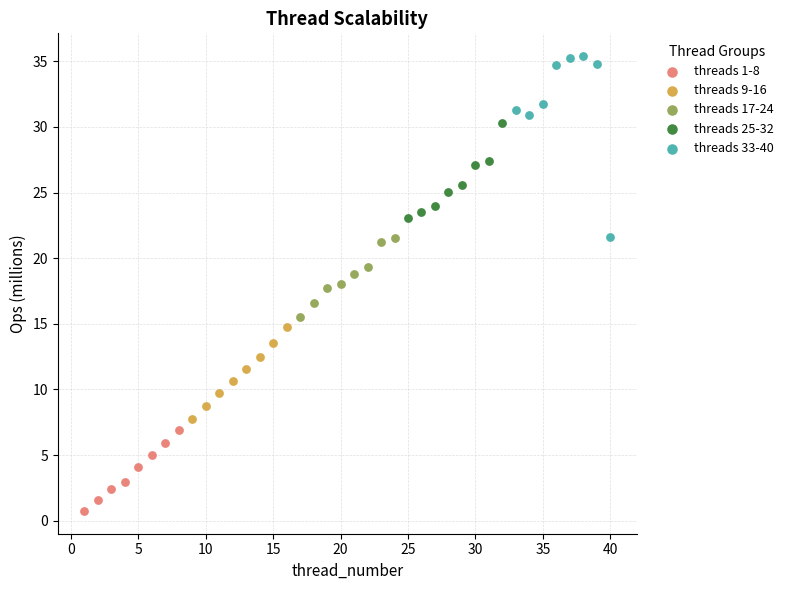

Which series reaches the minimum Y coordinate?

threads 1-8